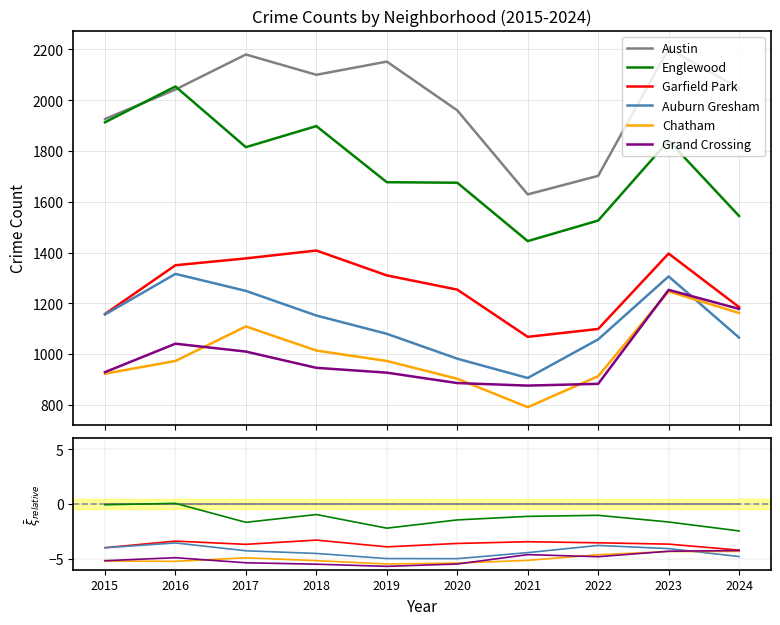

Rank the series at 2023 from highest to lowest value.

Austin, Englewood, Garfield Park, Auburn Gresham, Grand Crossing, Chatham